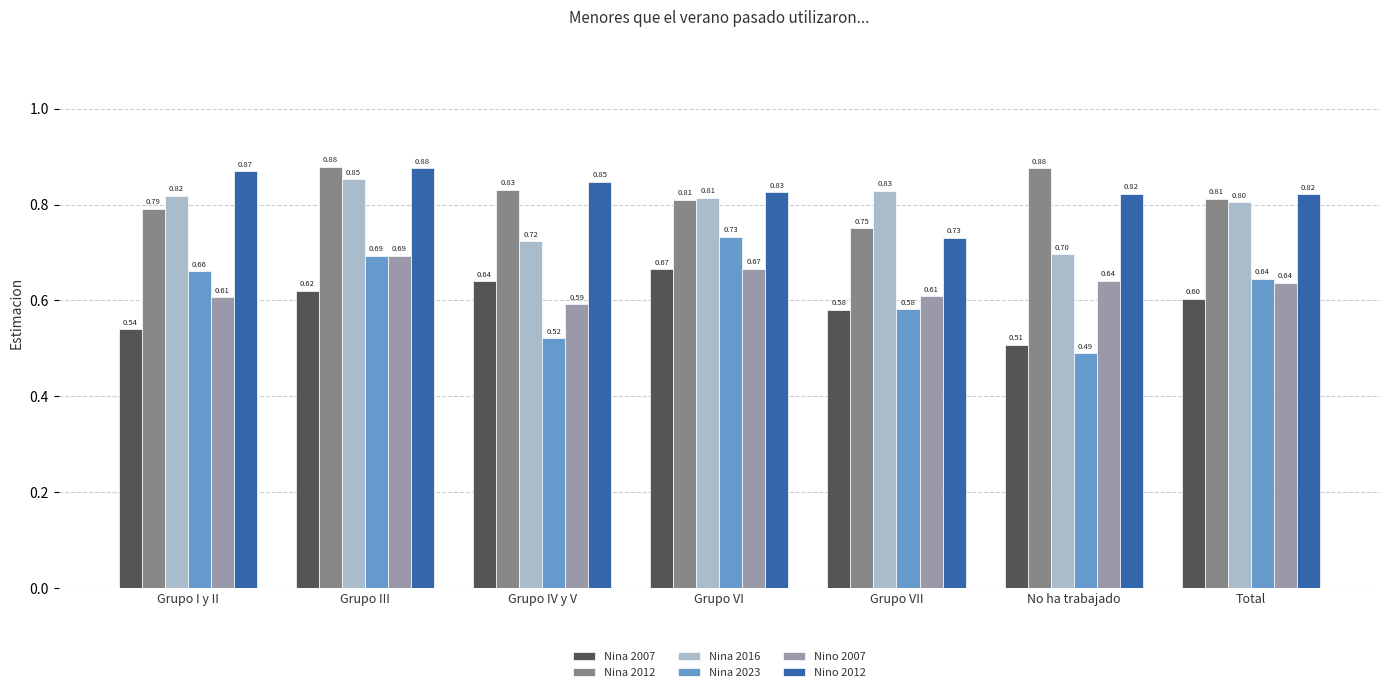

True or false: Nino 2007 has a value of 0.6 at Grupo IV y V.

True